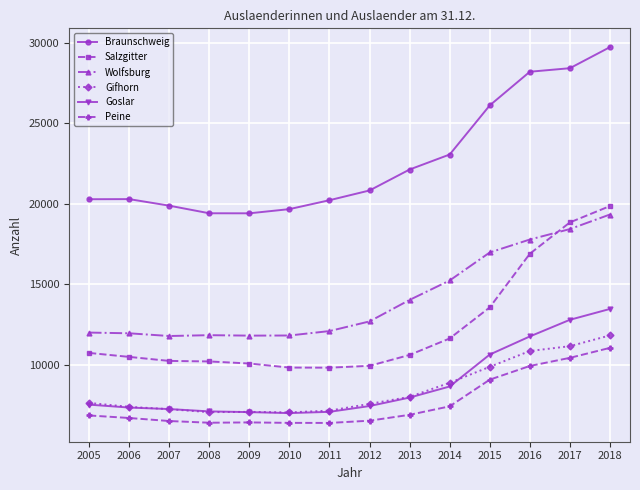

The value of Wolfsburg at 2017 is 24585. True or false?

False